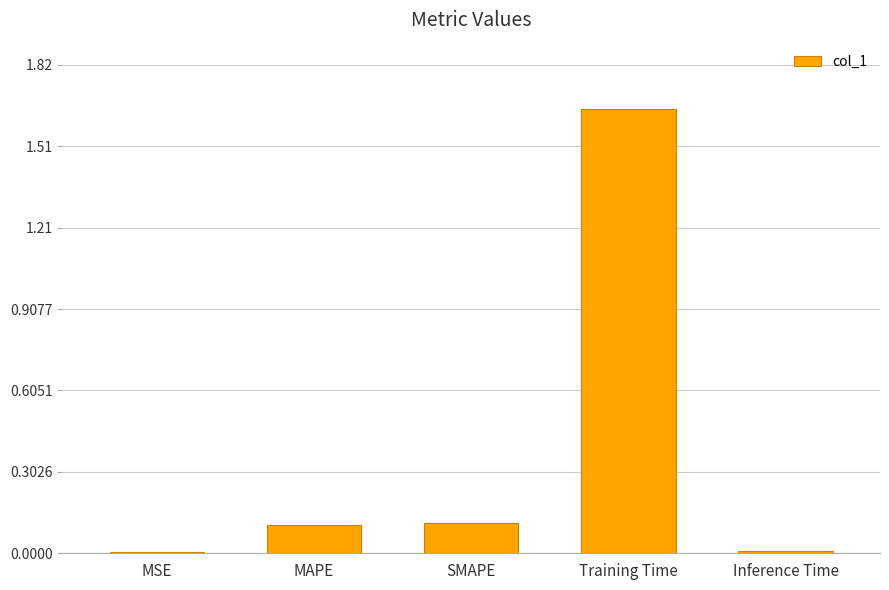

What is the change in value from MAPE to Inference Time?

-0.1